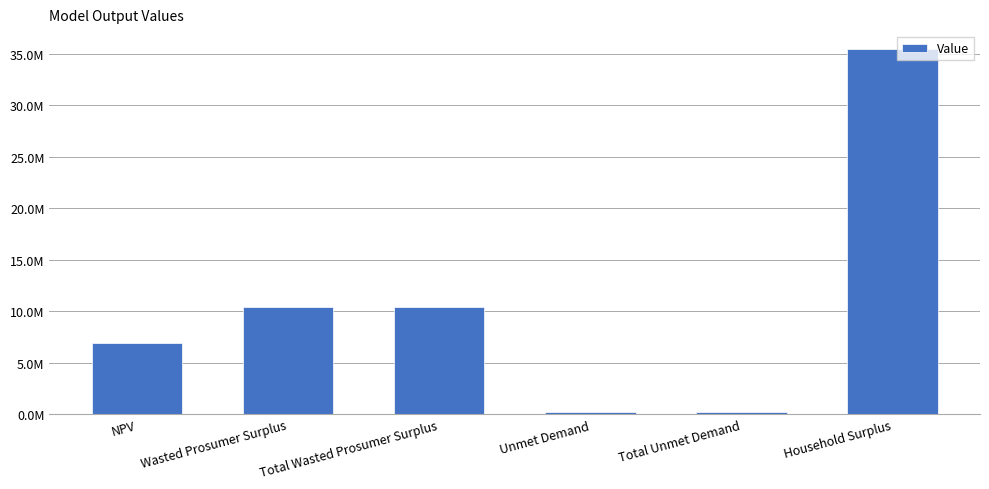

Rank the categories by value from lowest to highest.

Unmet Demand, Total Unmet Demand, NPV, Wasted Prosumer Surplus, Total Wasted Prosumer Surplus, Household Surplus